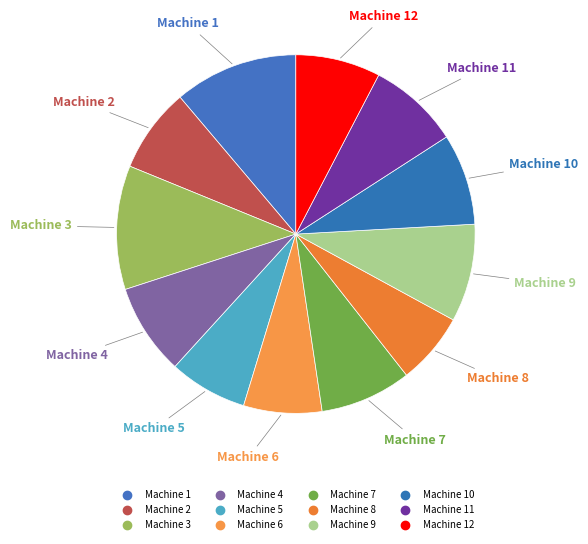

Is there any slice that represents more than half of the pie?

No